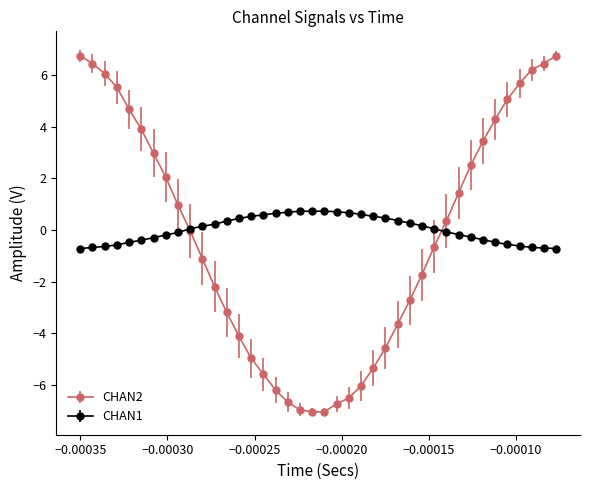

List the series in order of their peak value, highest first.

CHAN2, CHAN1